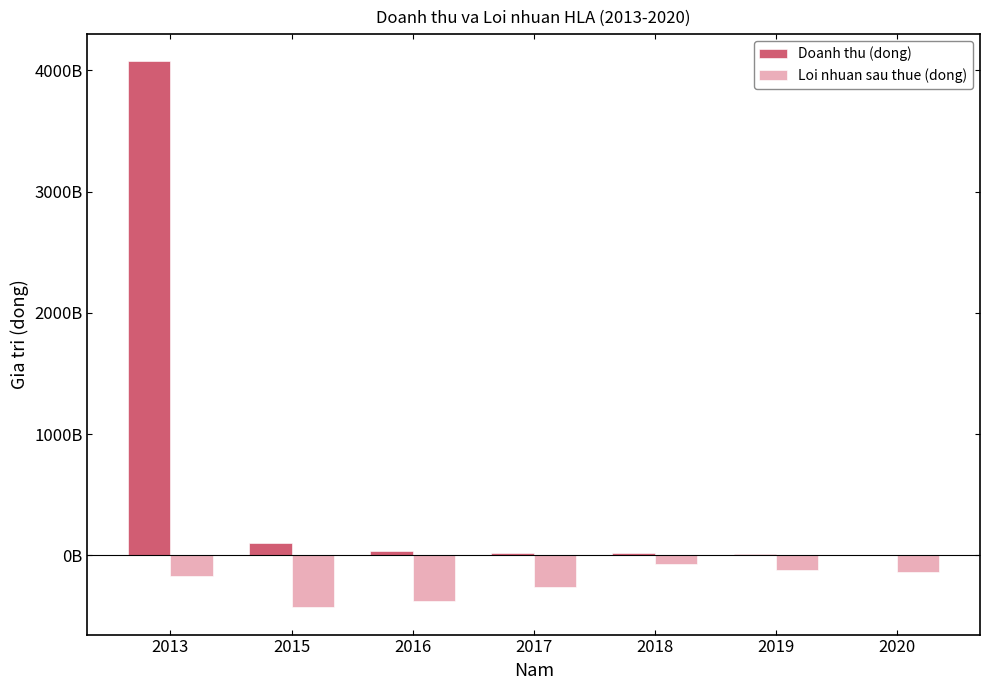

At which label does Loi nhuan sau thue (dong) reach its peak?

2018